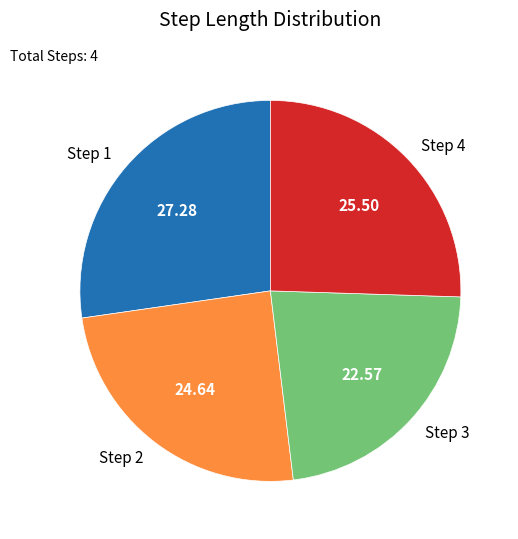

Is there any slice that represents more than half of the pie?

No